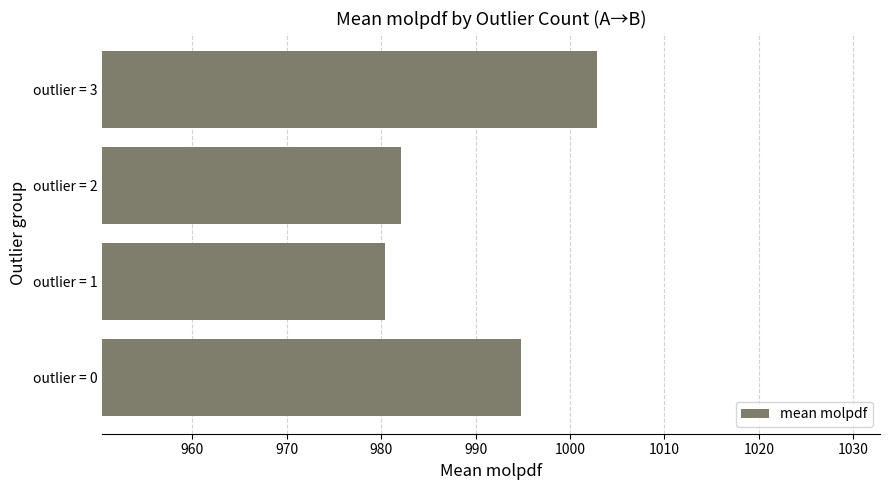

How many data points are above 994?

2